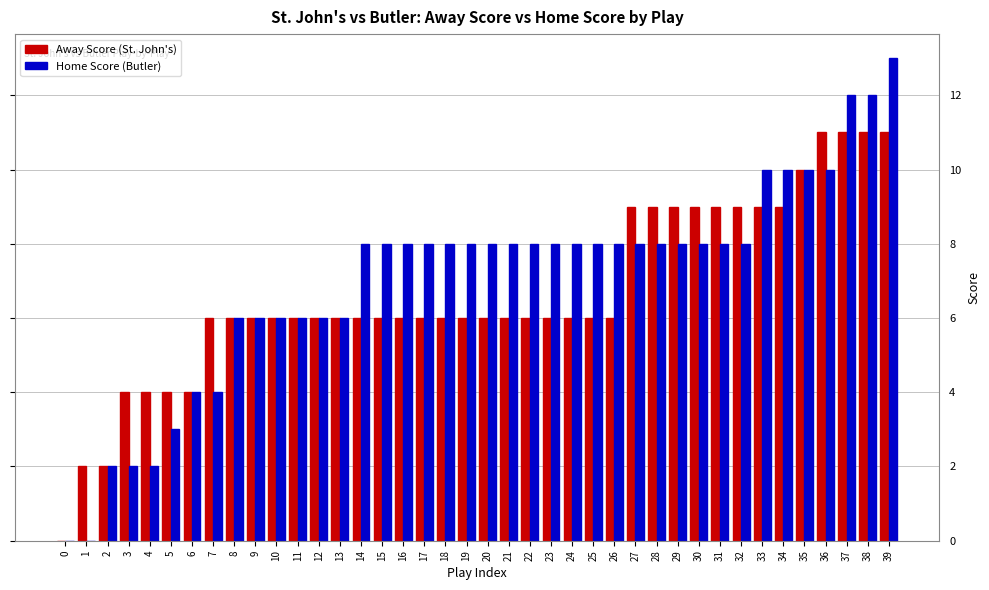

Between 10 and 29, which series saw the biggest shift?

Away Score (St. John's)